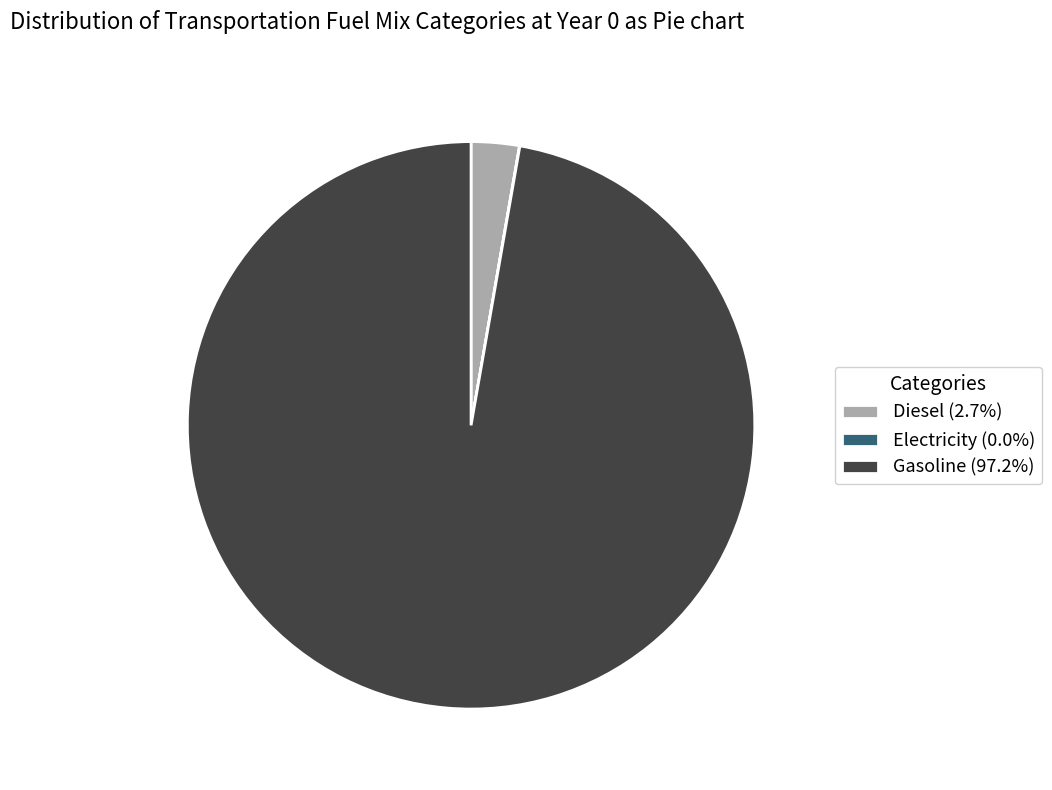

Does Diesel (2.7%) represent more than half of the total?

No